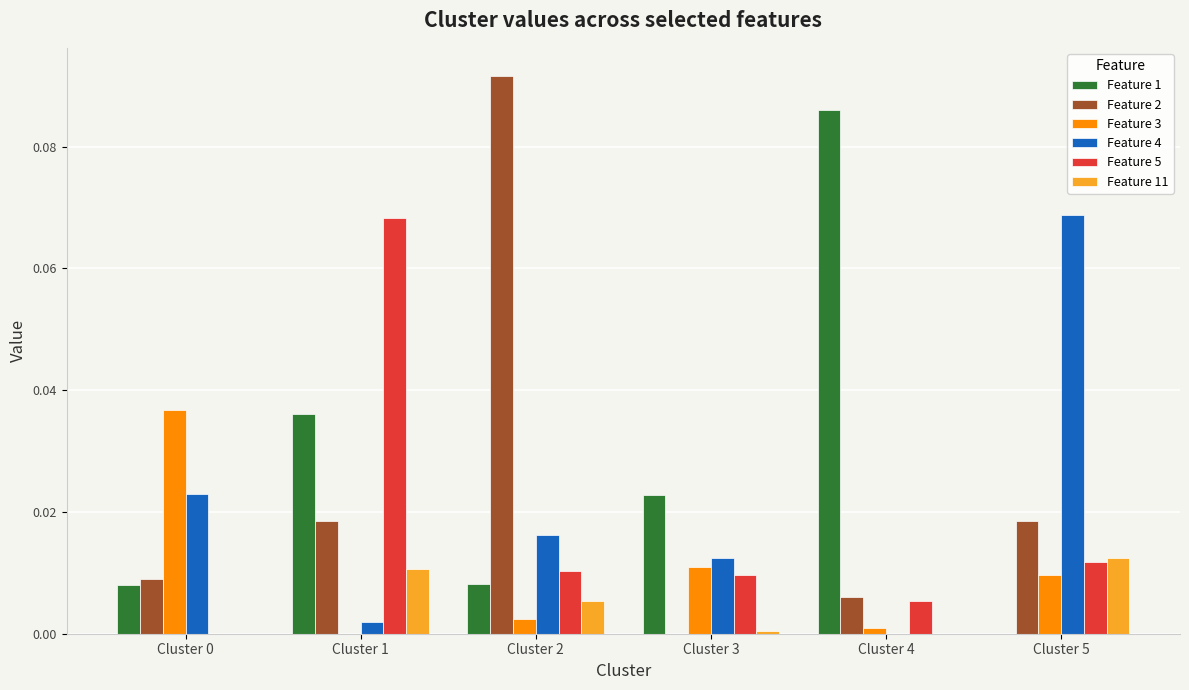

At which category does the chart reach its peak across all series?

Cluster 2